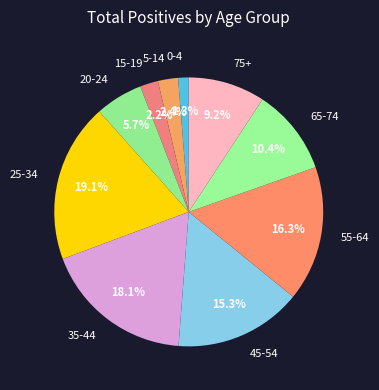

How many segments does this pie chart have?

10